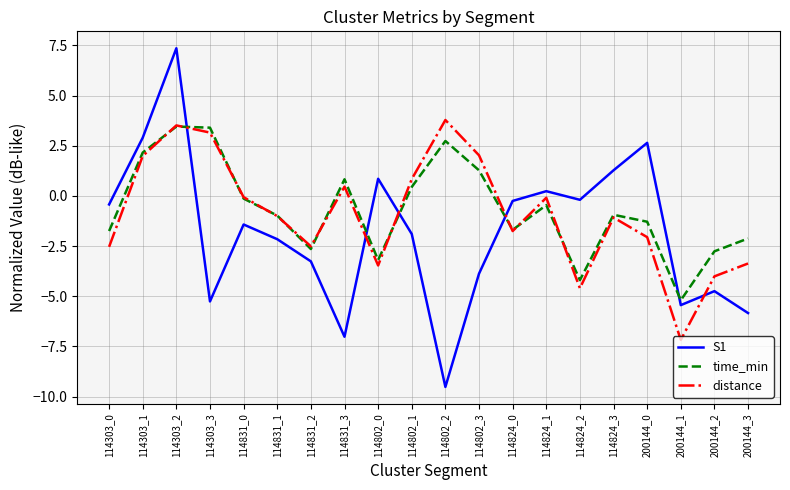

Which series has the widest spread of values?

S1